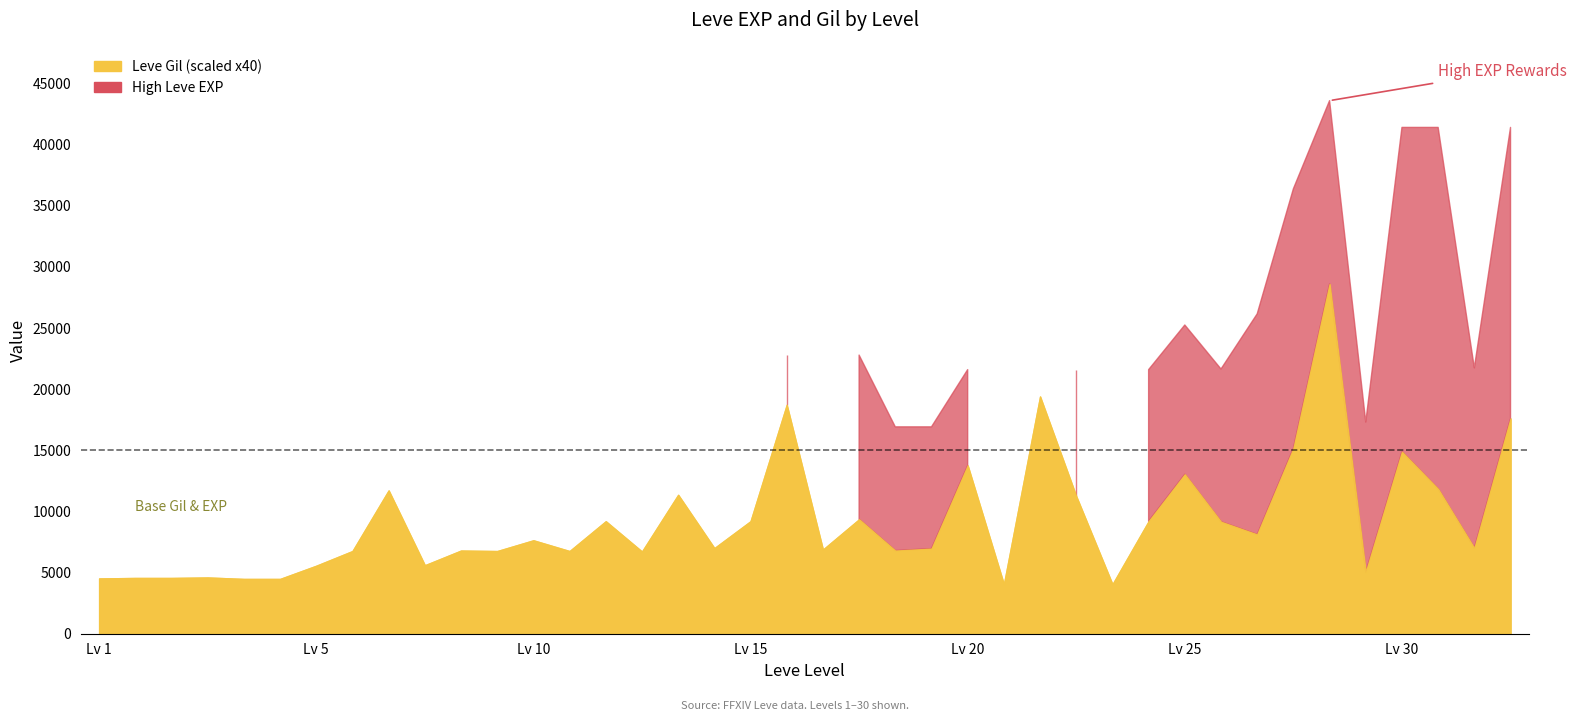

Which has a higher value, 16 or 23?

23